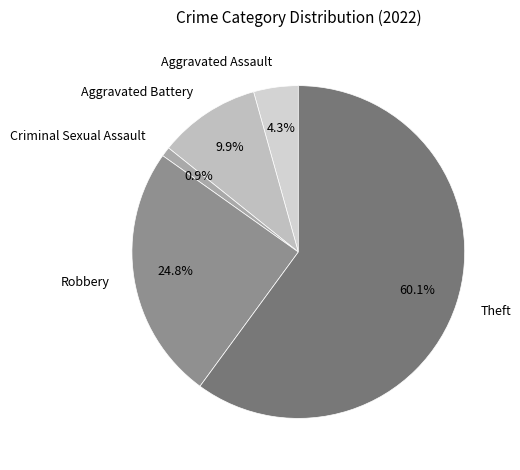

What percentage is the Theft slice, to the nearest percent?

60%